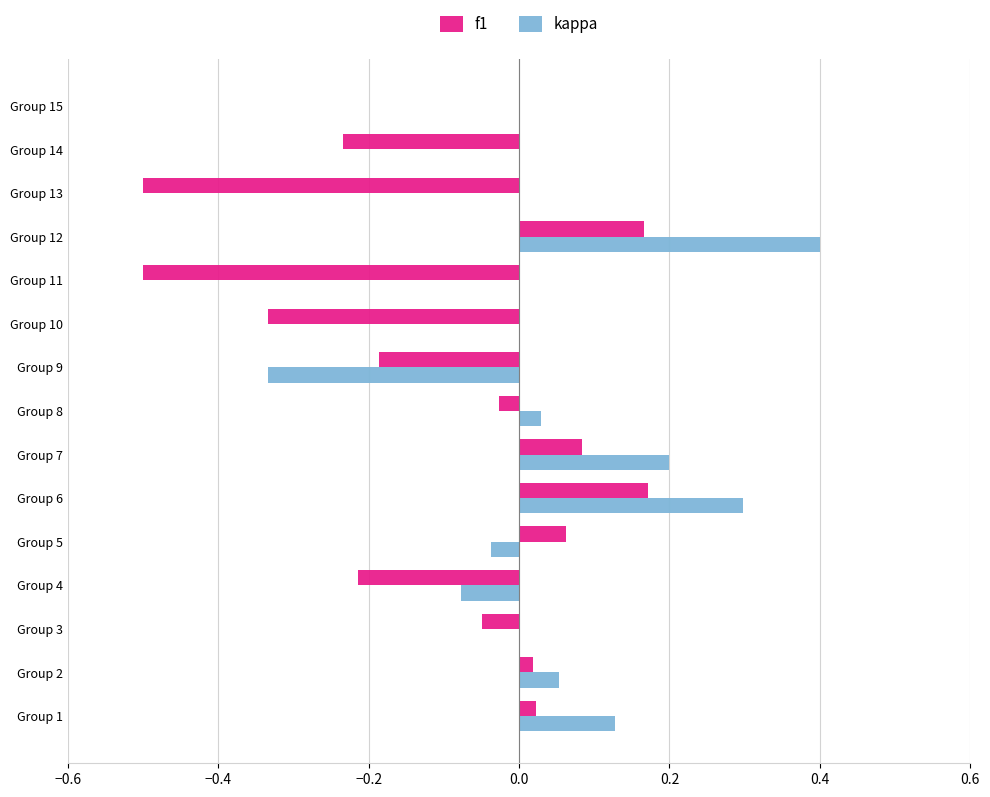

At which category is the sum across all series the highest?

Group 12